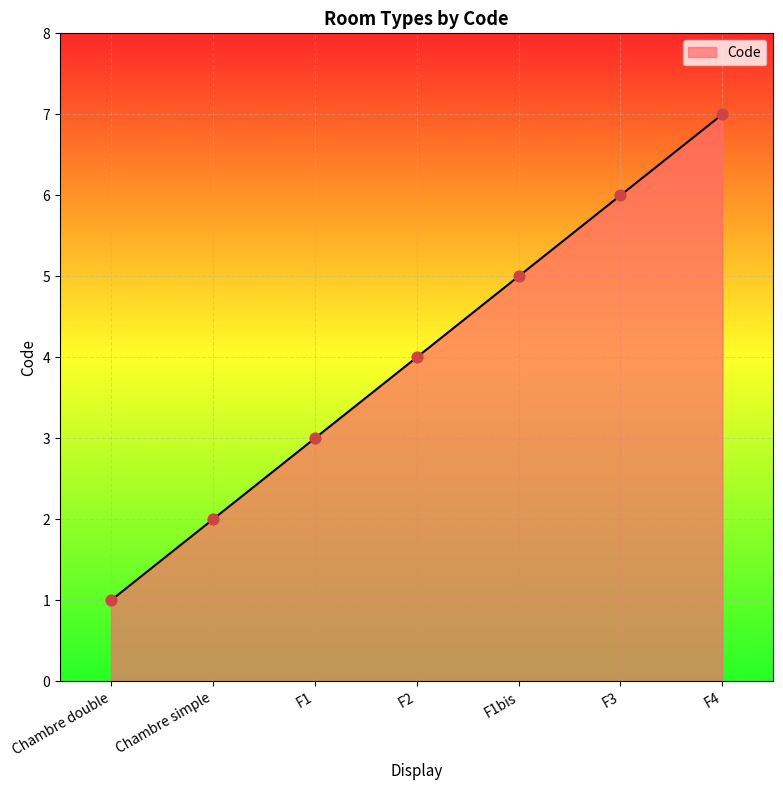

Between Chambre simple and F1bis, which is larger?

F1bis